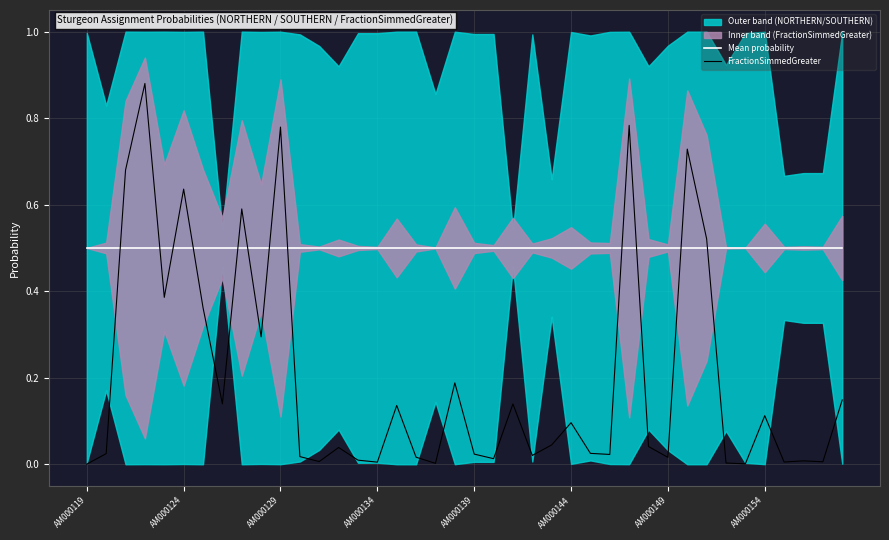

How many times do Mean probability and FractionSimmedGreater cross each other?

12